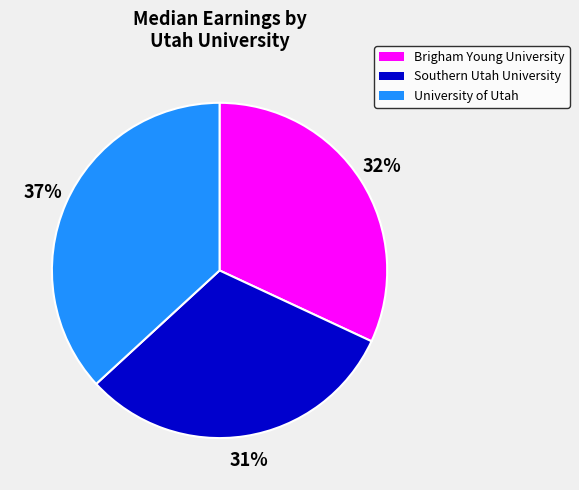

To the nearest percent, what is the average slice percentage?

33%